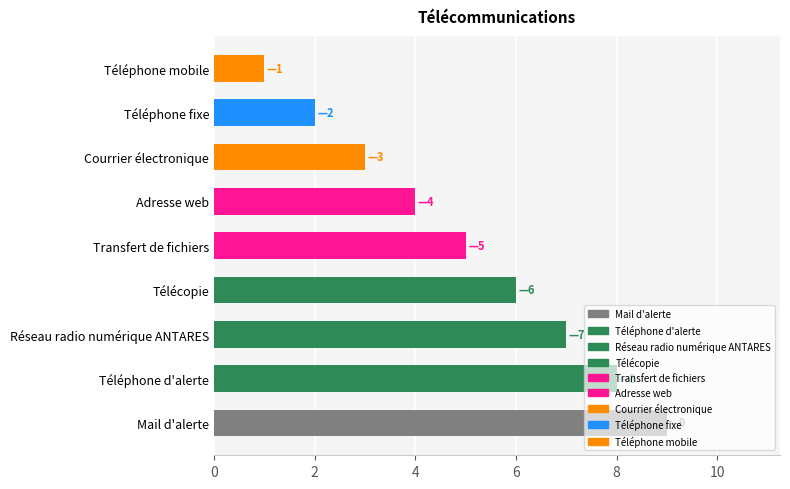

What is the average value?

5